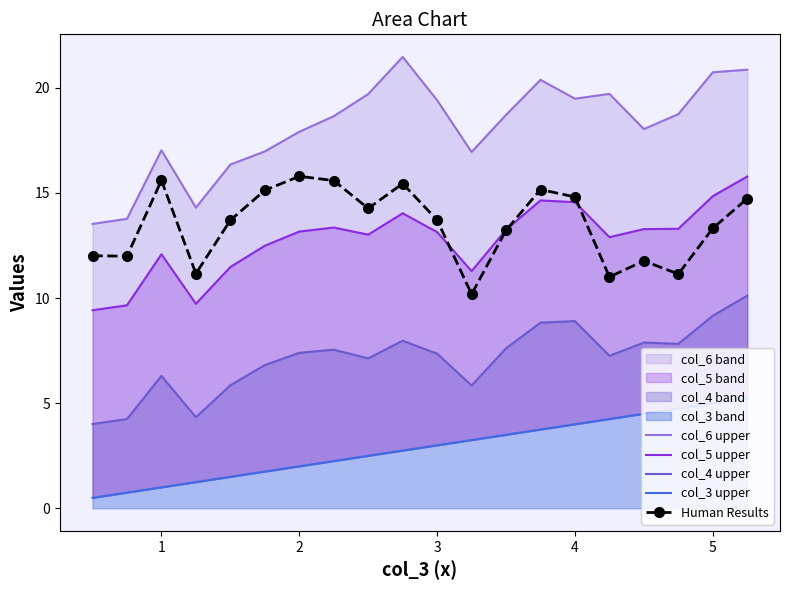

True or false: col_6 upper and col_5 upper intersect in this chart.

False